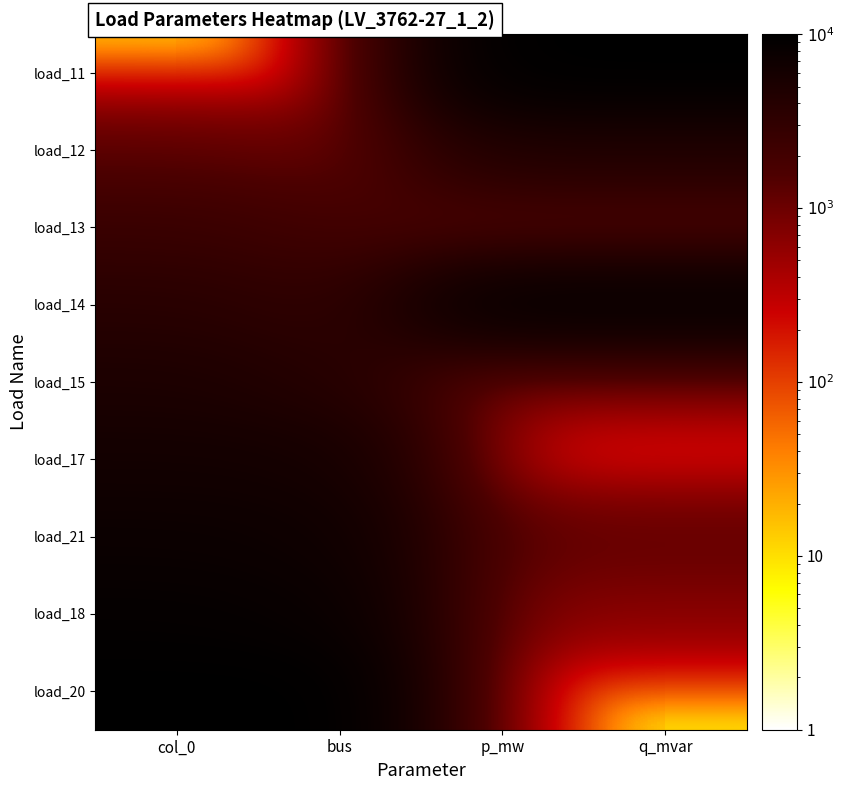

What is the greatest value displayed?

10000.0